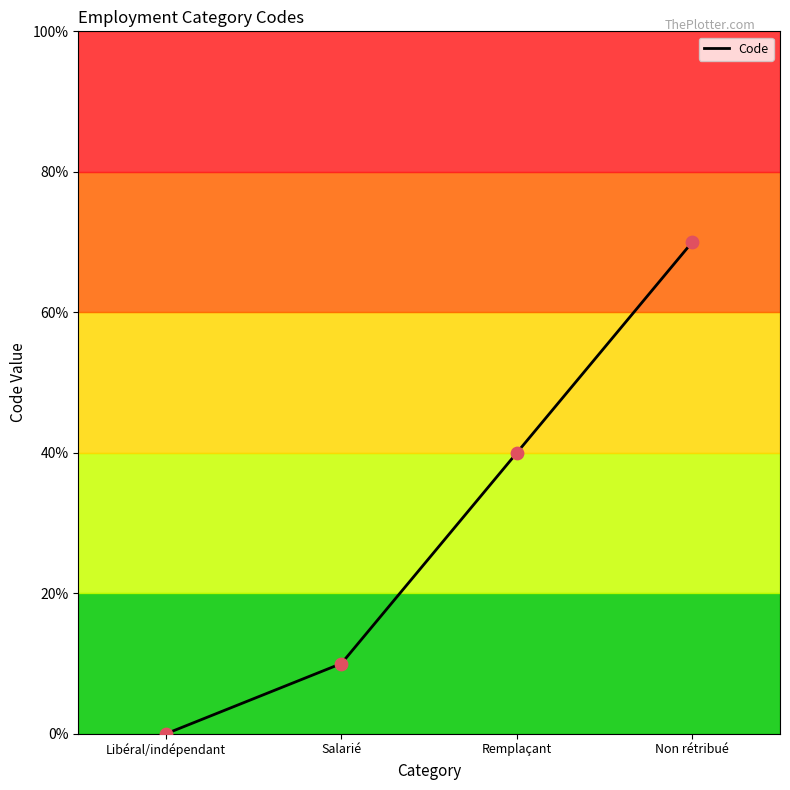

Approximately how many times larger is the value at Remplaçant compared to Non rétribué?

0.6